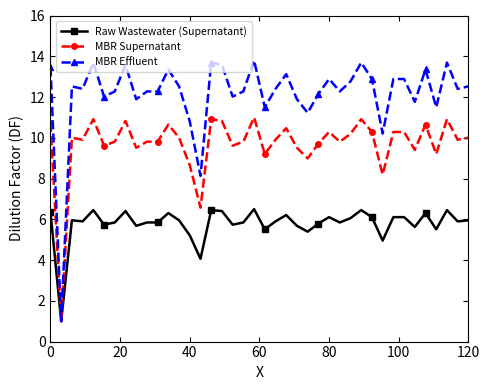

At how many categories does at least one series exceed 3?

39